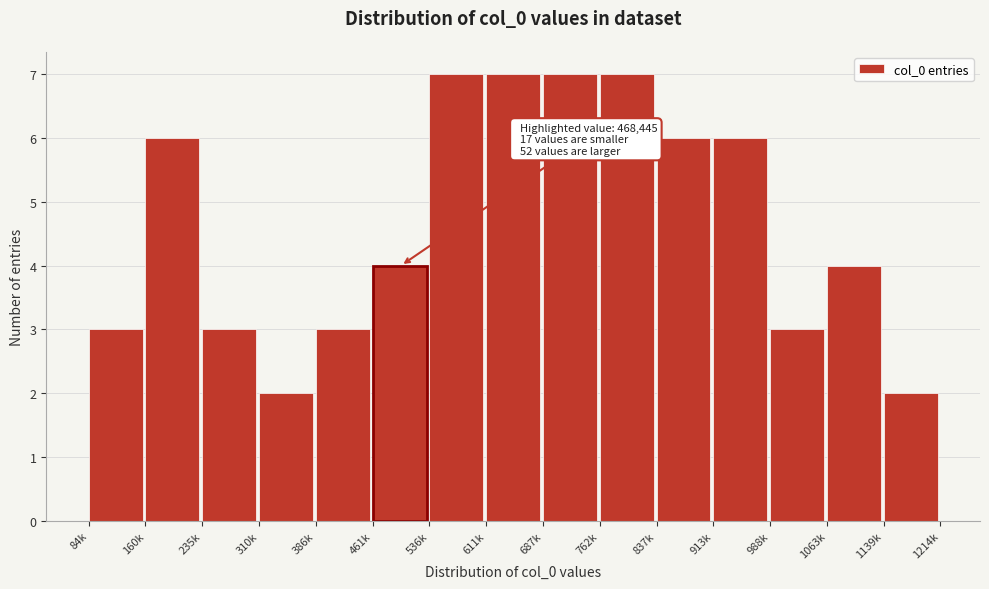

Reading left to right, what are all the values shown in this chart?

84k=3	160k=6	235k=3	310k=2	386k=3	461k=4	536k=7	611k=7	687k=7	762k=7	837k=6	913k=6	988k=3	1063k=4	1139k=2